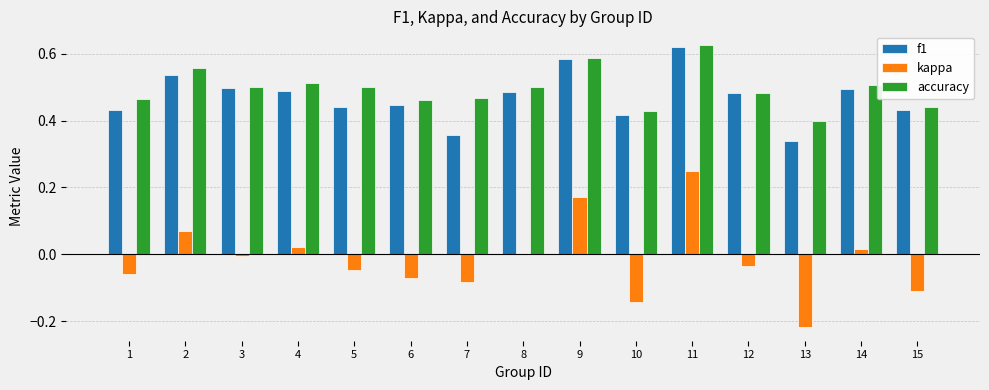

What is the sum of the accuracy values at 5 and 11?

1.1